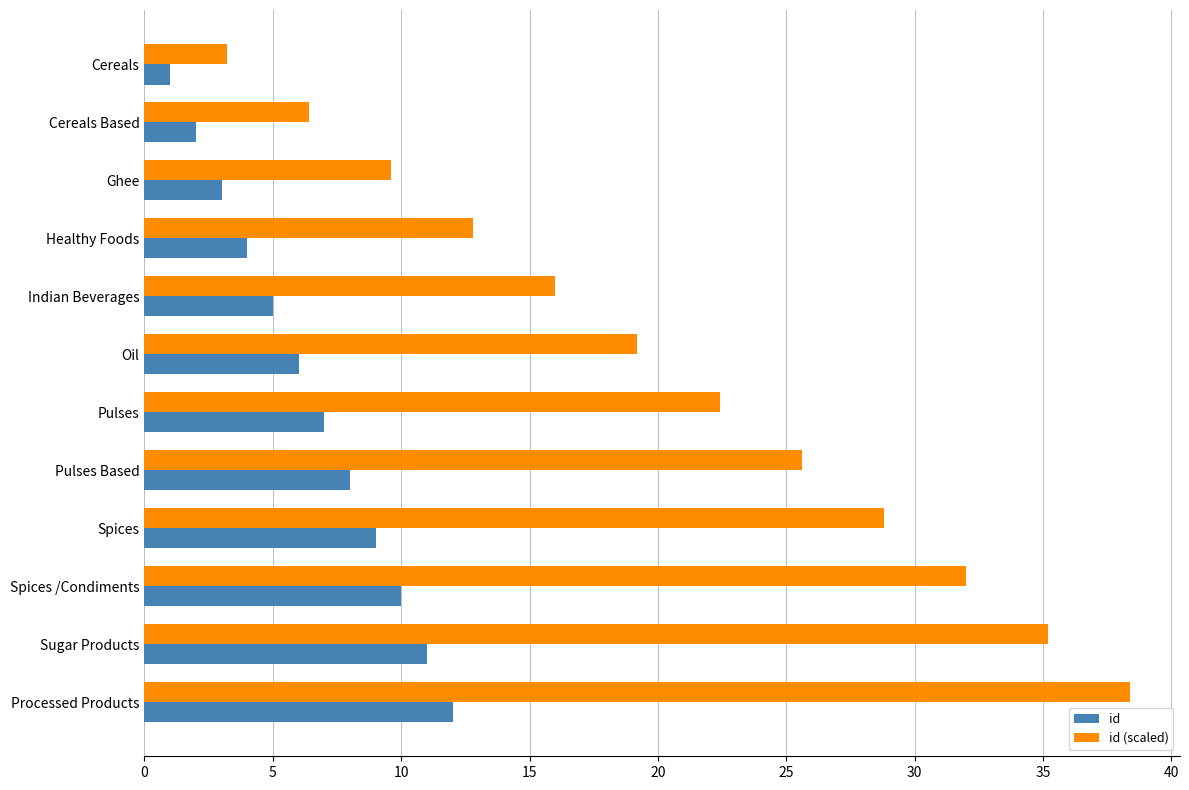

Rank the series by their average value, from highest to lowest.

id (scaled), id